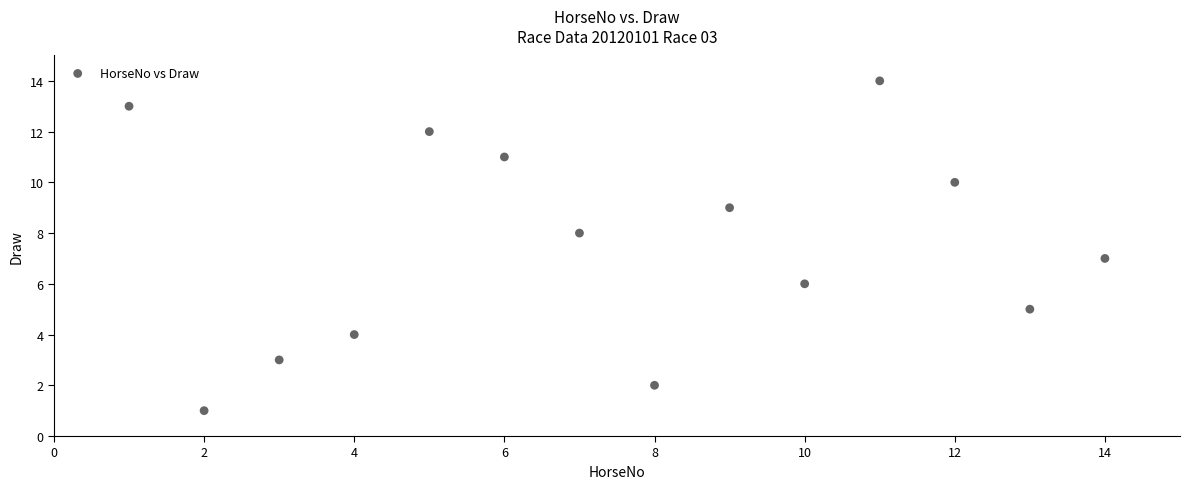

What is the range of Y values (max minus min)?

13